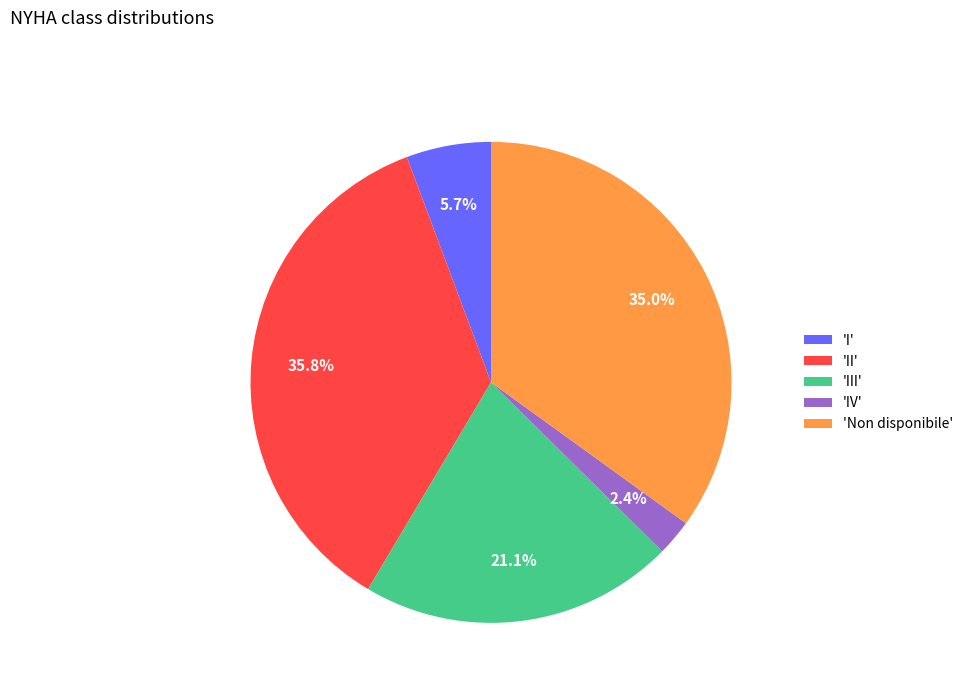

What is the smallest slice in the pie chart?

'IV'